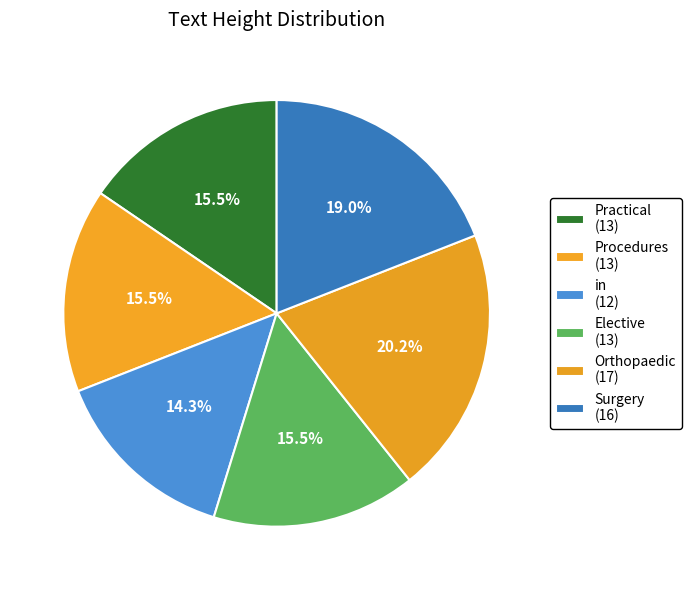

Rank the categories by value from highest to lowest.

Orthopaedic, Surgery, Practical, Procedures, Elective, in